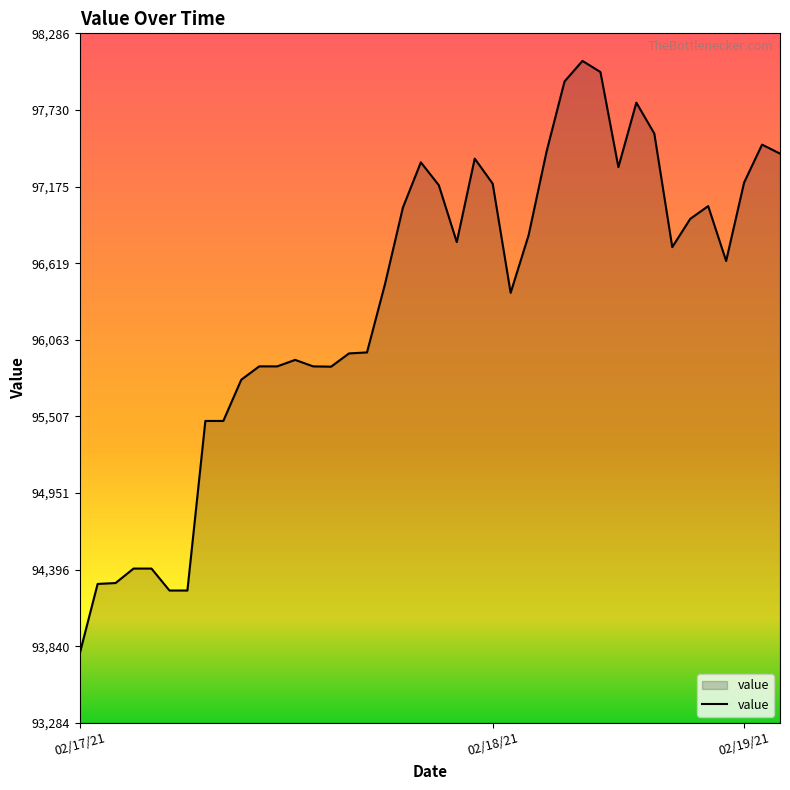

What is the greatest value displayed?

98086.8